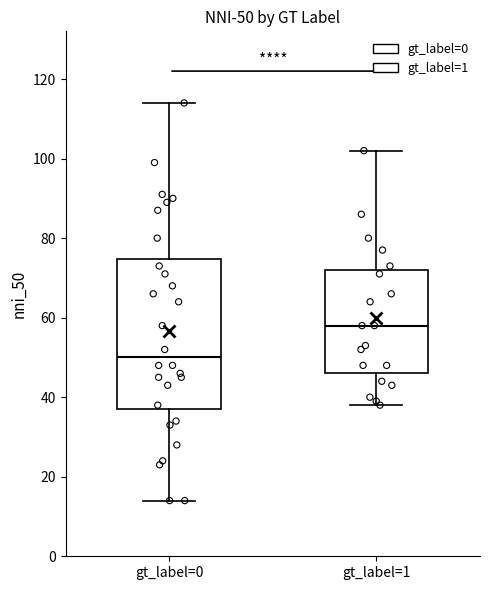

Which box's median line is the highest?

gt_label=1